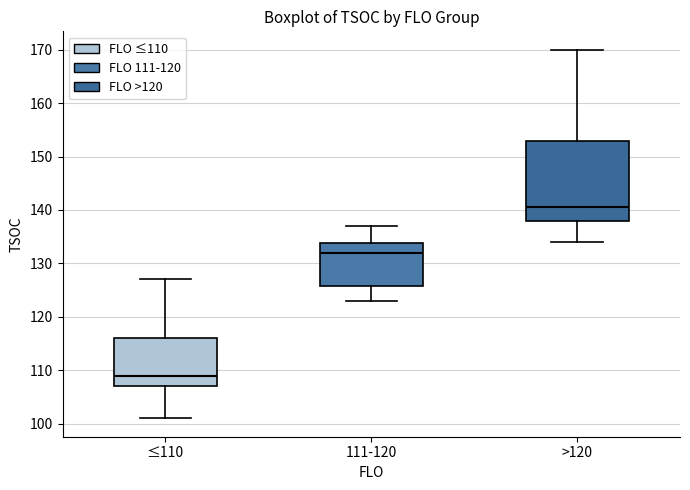

Where is the upper edge of the box for ≤110 on the y-axis? The values are not printed on the chart, so give them approximately, as read against the axis.

116